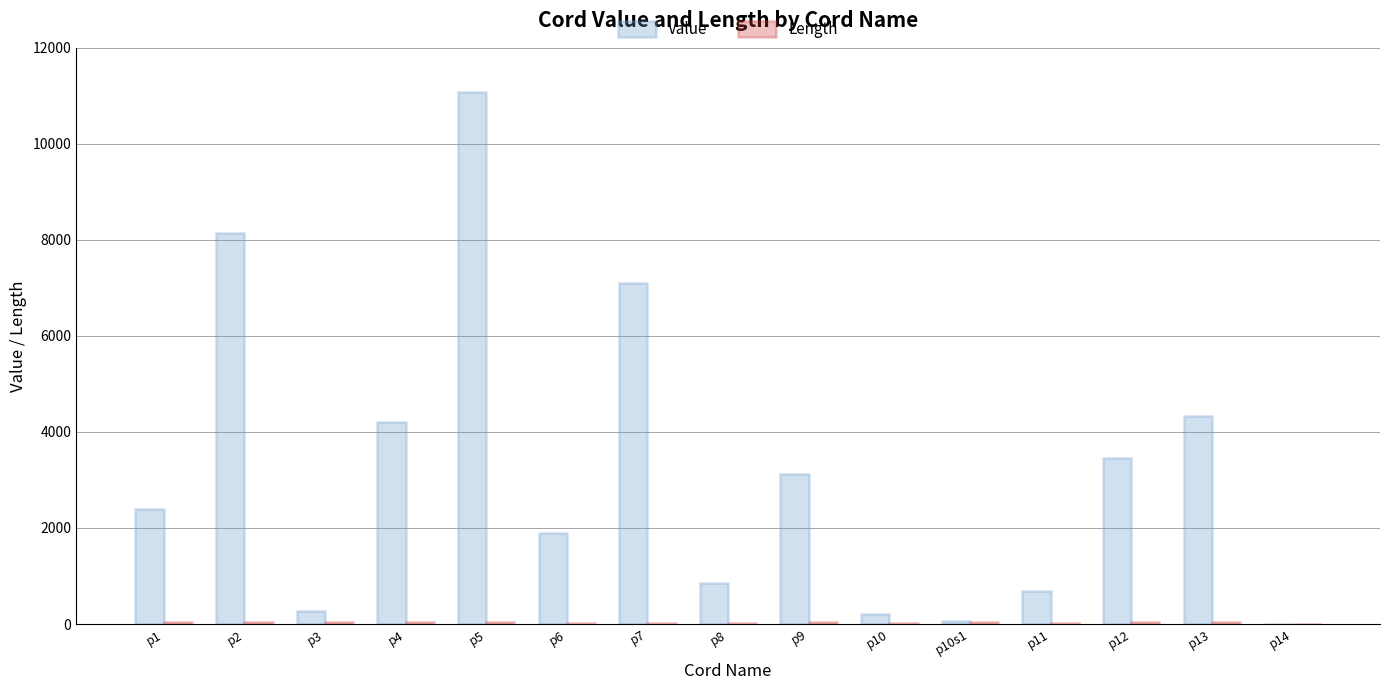

At which category does the chart reach its peak across all series?

p5